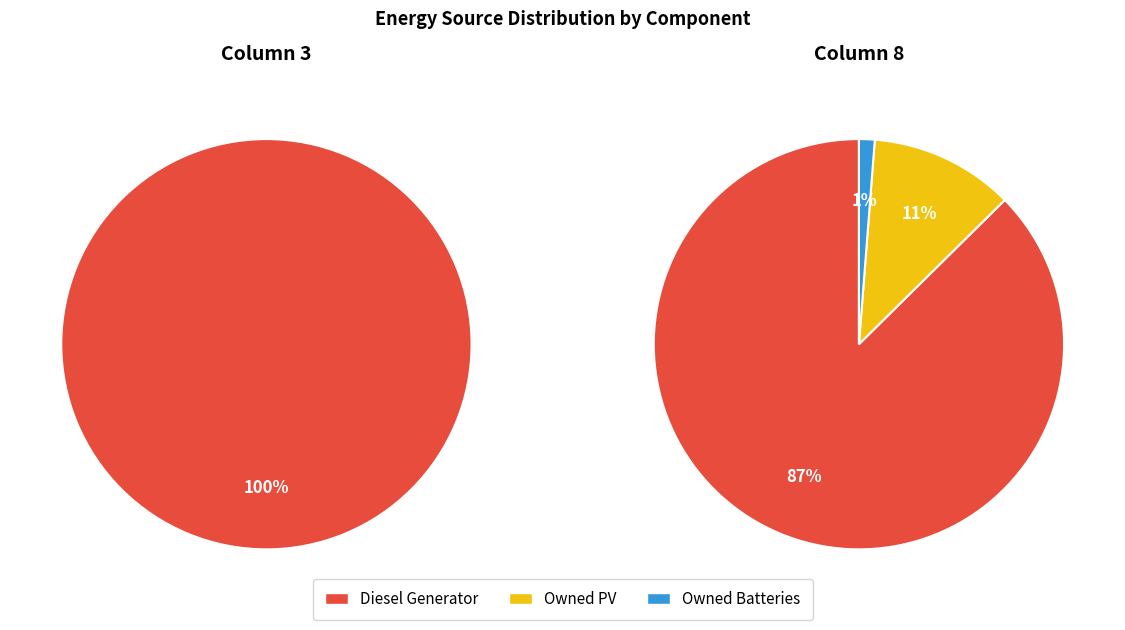

Which category has the biggest portion of the pie?

Diesel Generator